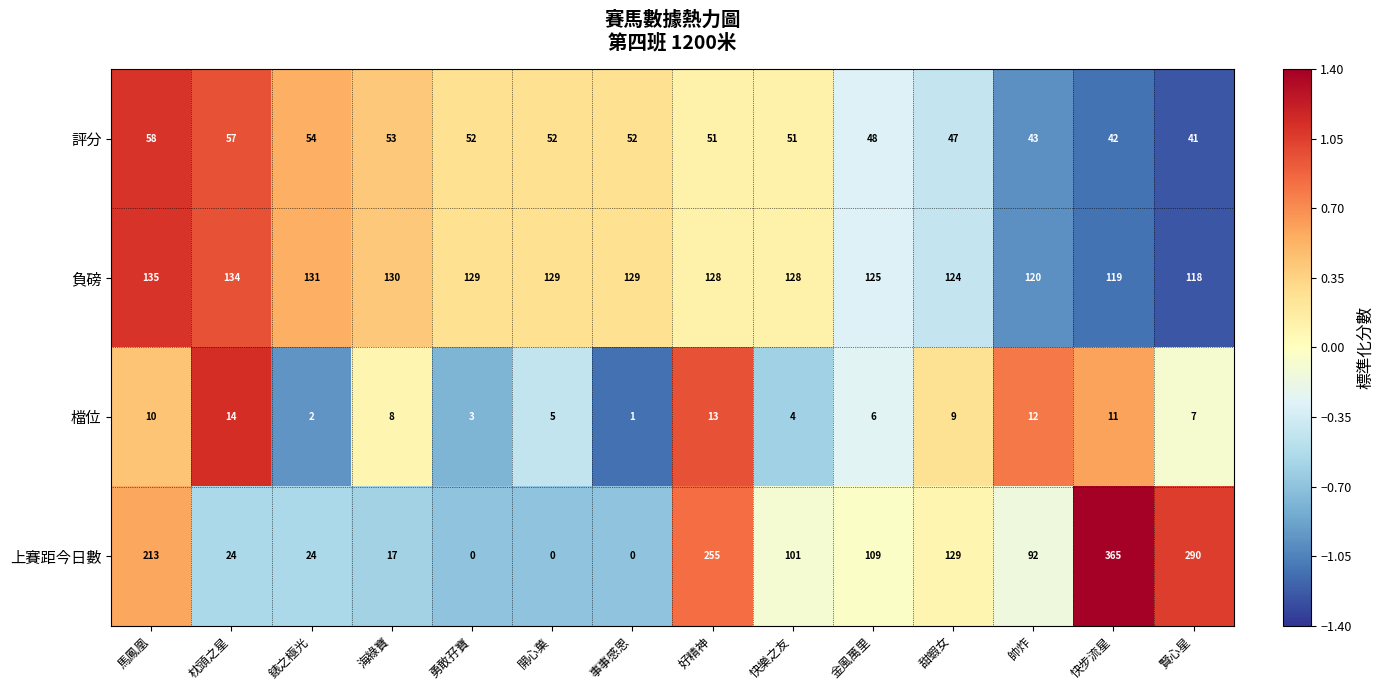

The value of 評分 at 甜蝦女 is 25. True or false?

False